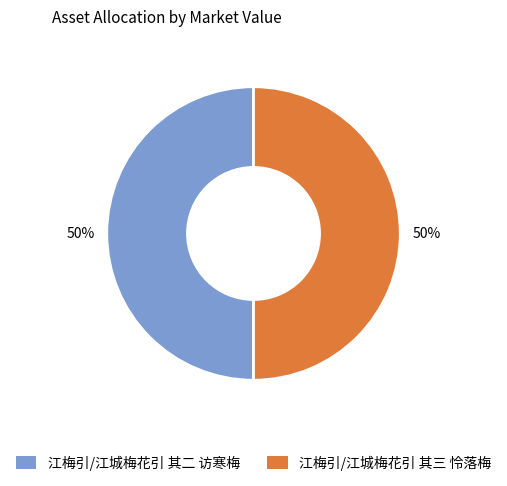

How many segments does this pie chart have?

2